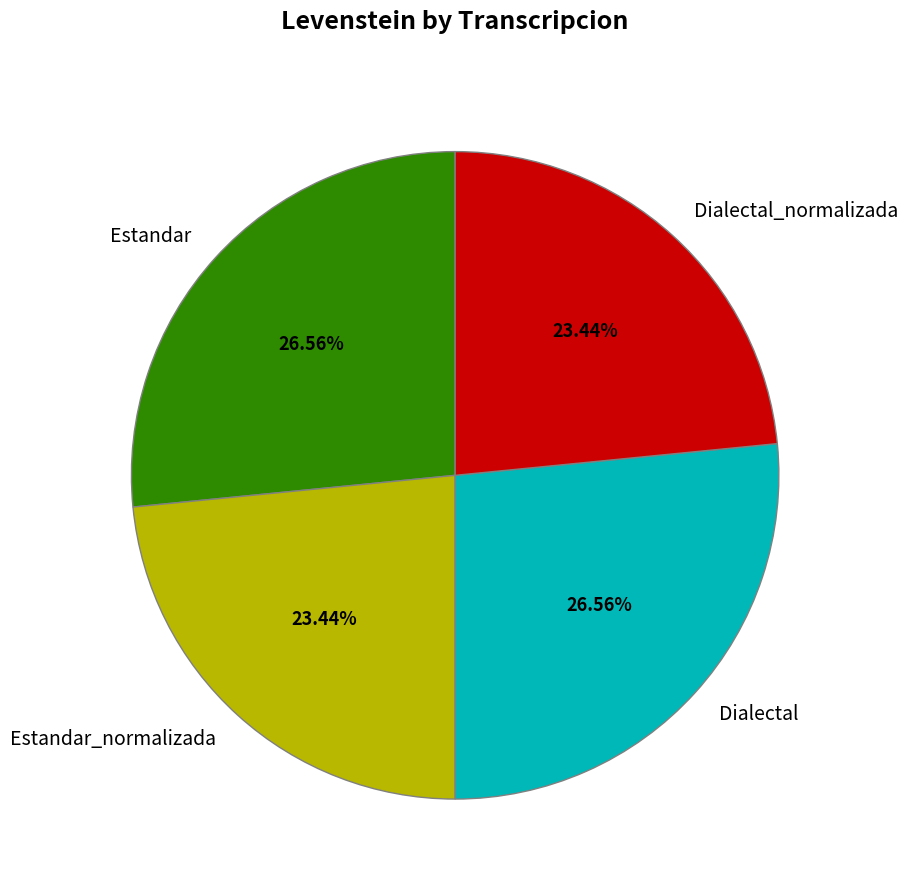

Does Dialectal_normalizada represent more than half of the total?

No